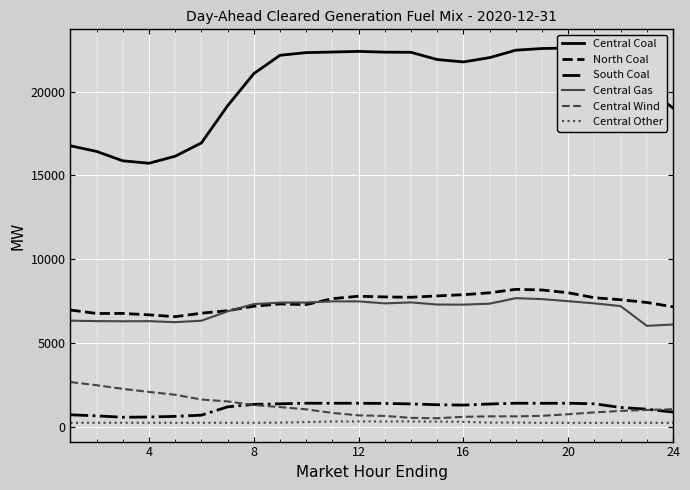

What is the lowest value of the North Coal series?

6561.4